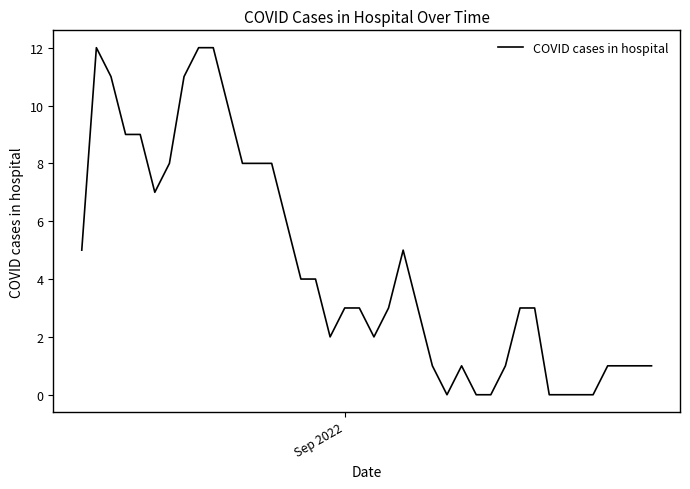

What is the difference between the maximum and minimum values?

12